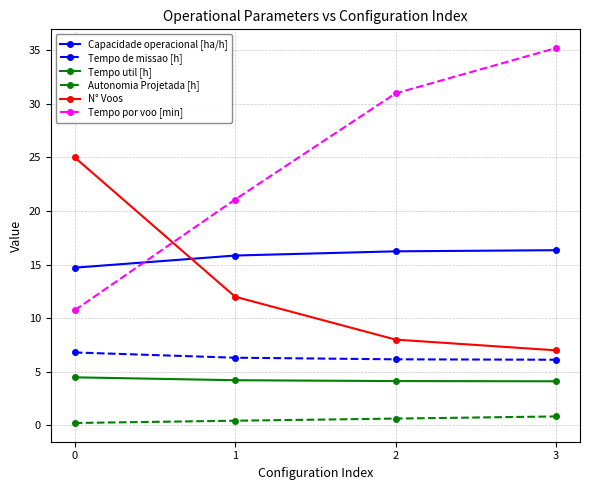

True or false: N° Voos has more than 2 points higher than both neighbors.

False